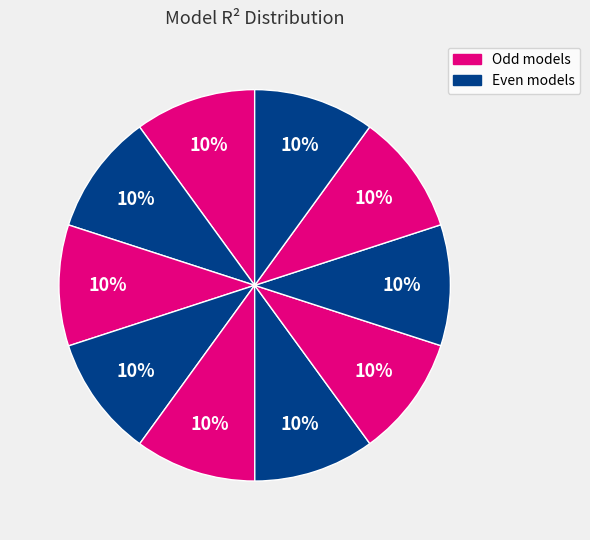

How many segments does this pie chart have?

10